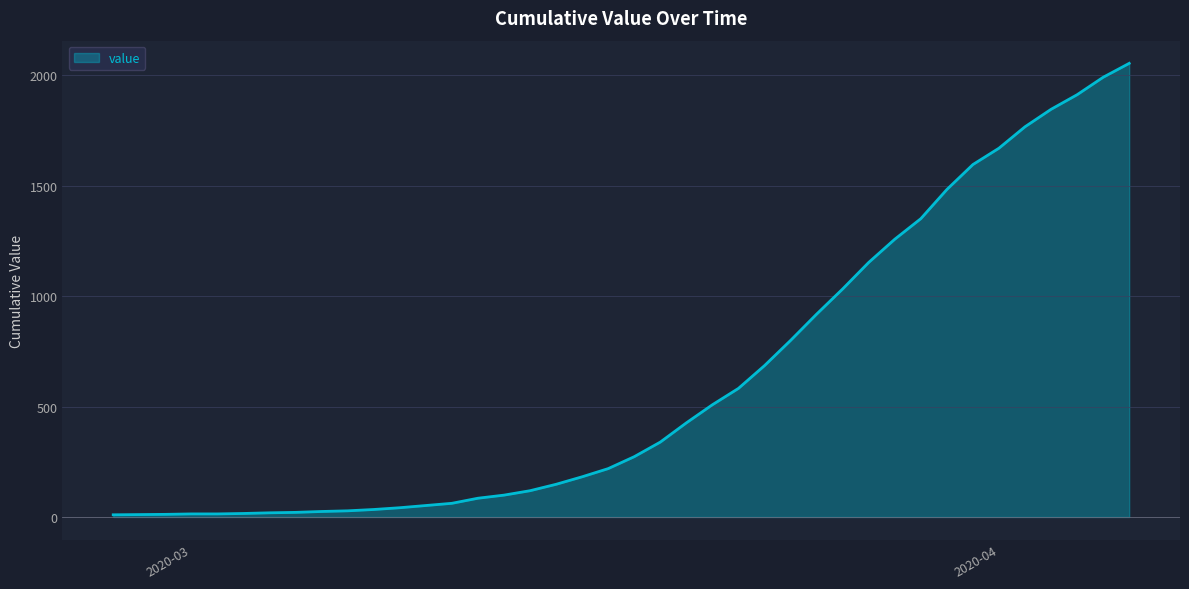

What is the maximum value shown in the chart?

2053